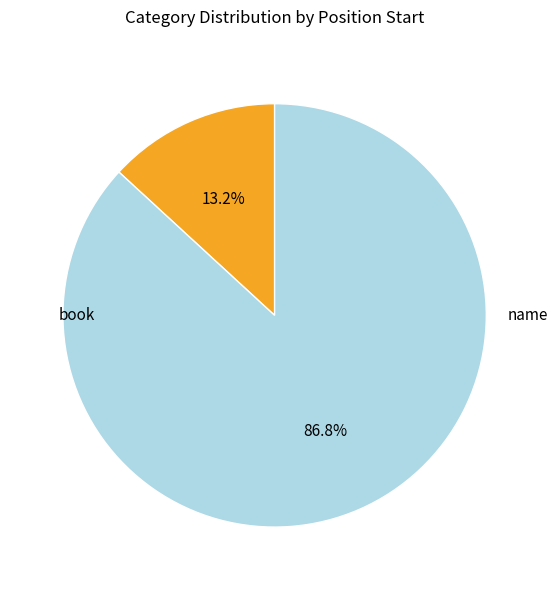

Count the number of slices in the pie.

2